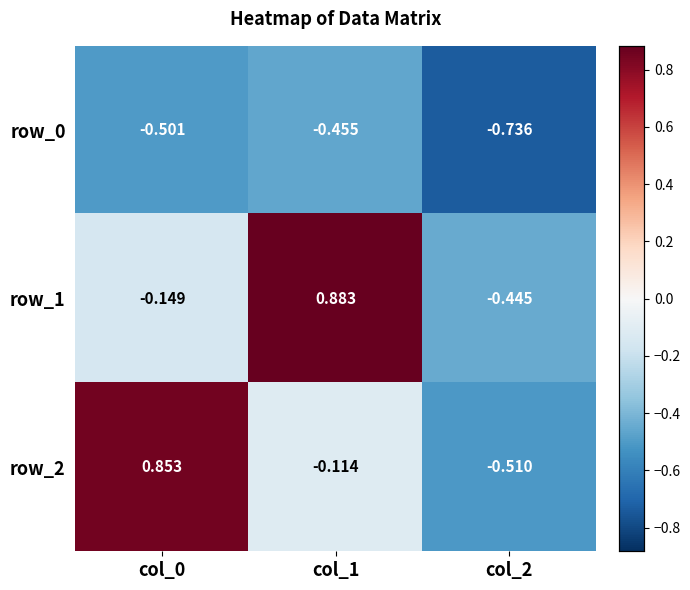

How many values in the row_1 series exceed 0?

1